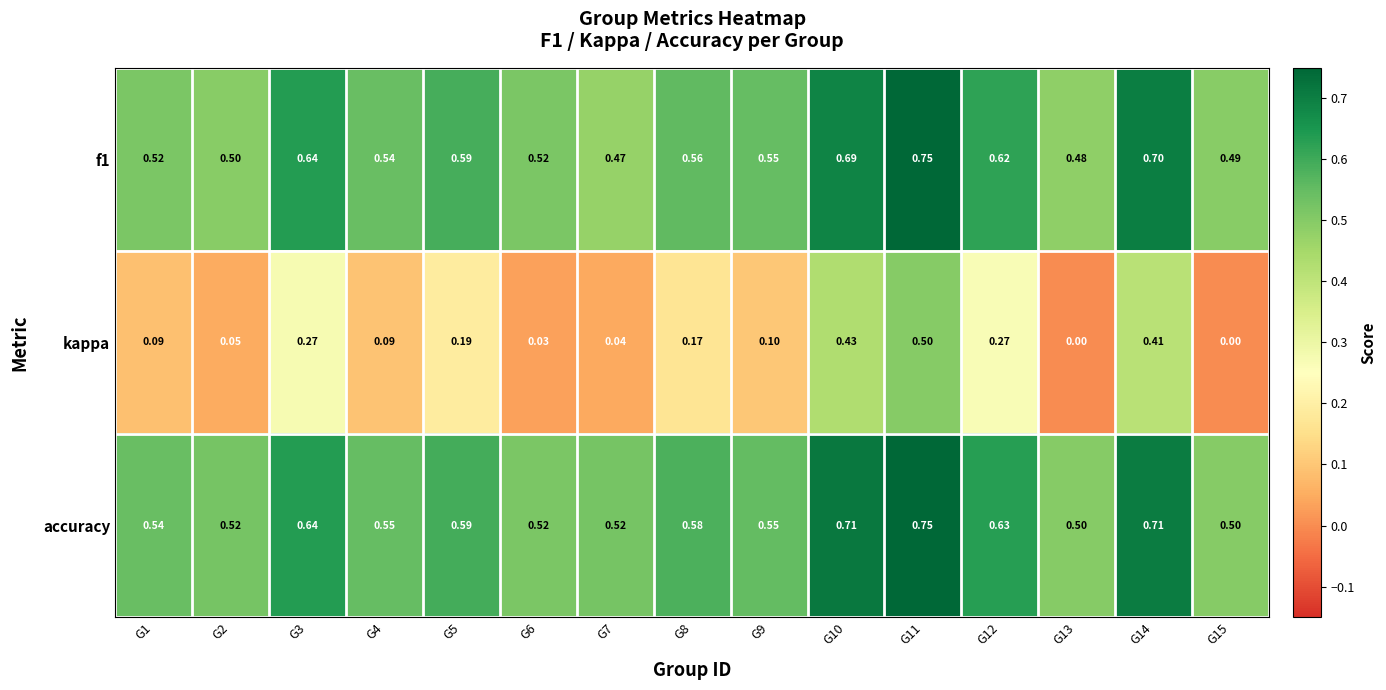

Which series changed the most between G4 and G5?

kappa